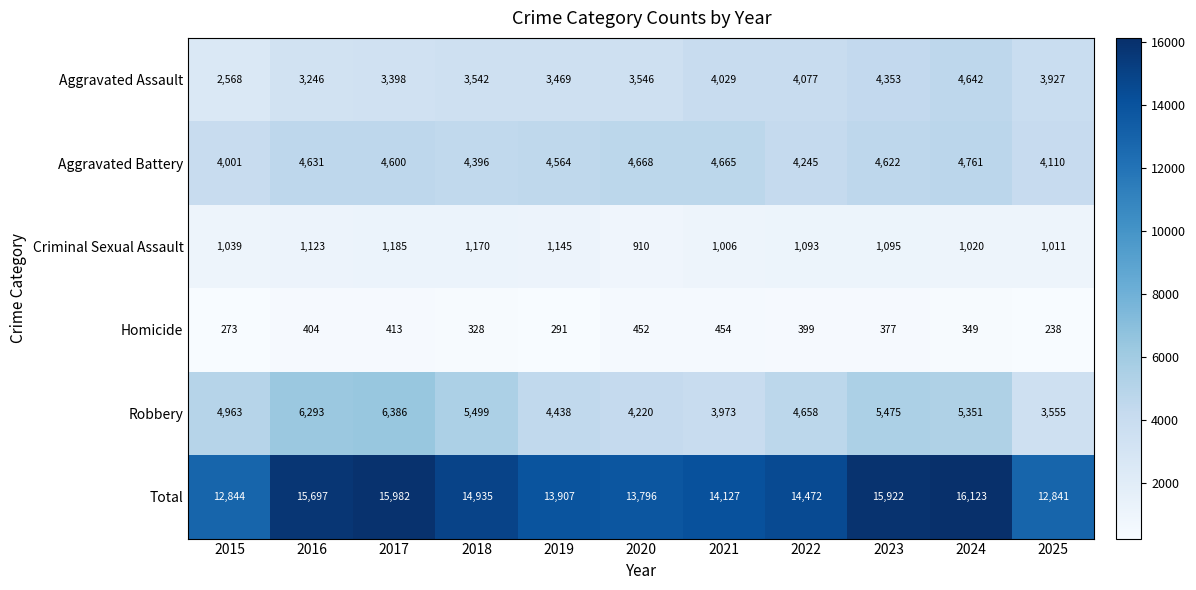

Rank the categories by Homicide value from highest to lowest.

2021, 2020, 2017, 2016, 2022, 2023, 2024, 2018, 2019, 2015, 2025